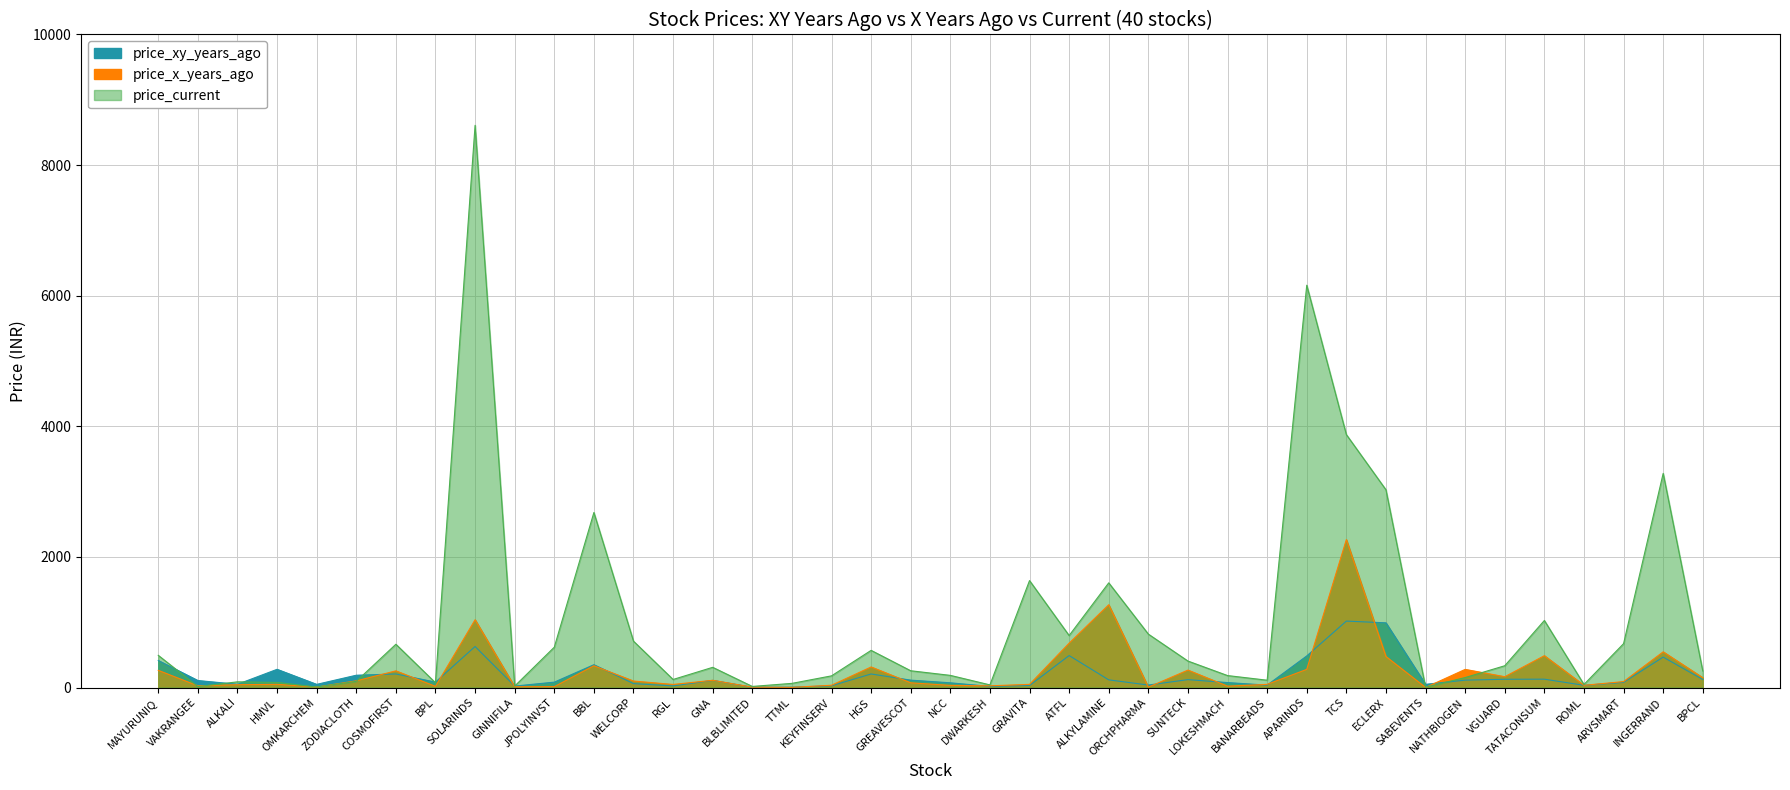

Rank the series by their maximum value, from lowest to highest.

price_xy_years_ago, price_x_years_ago, price_current